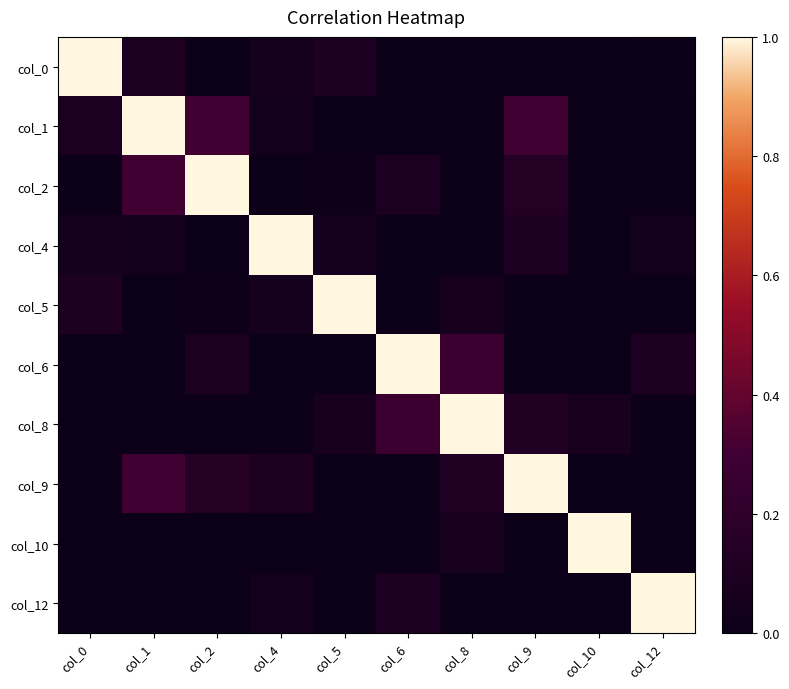

What is the spread (max minus min) of values at col_6?

1.1